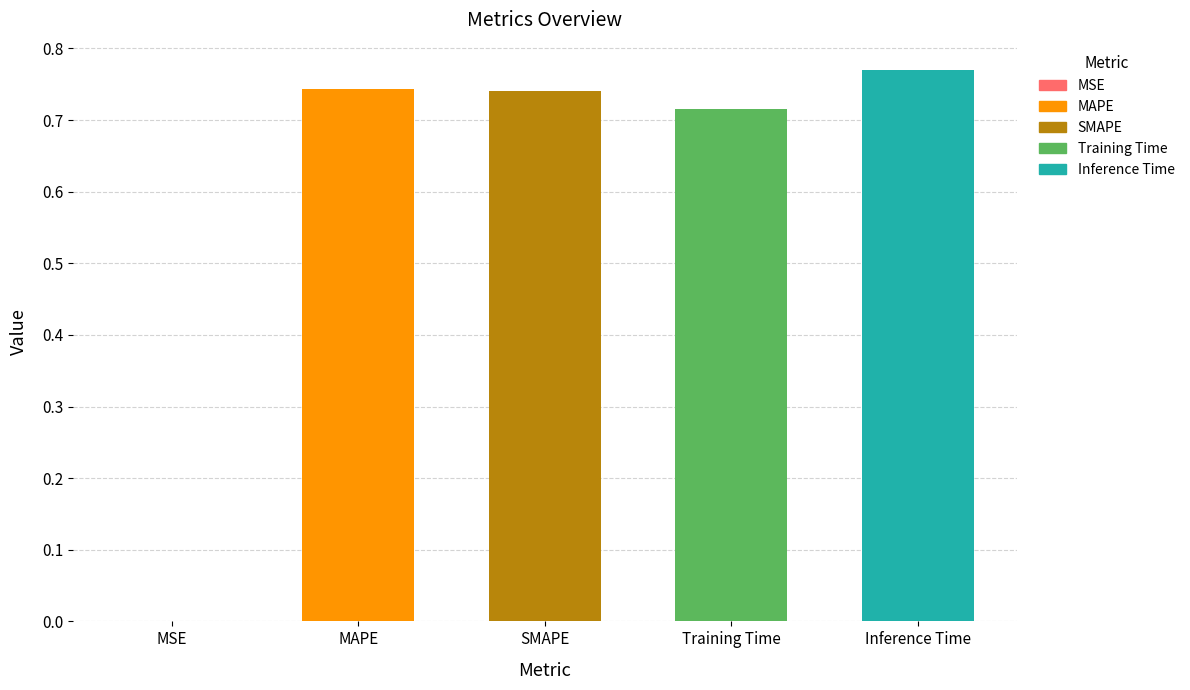

Which label corresponds to the largest value in the chart?

Inference Time